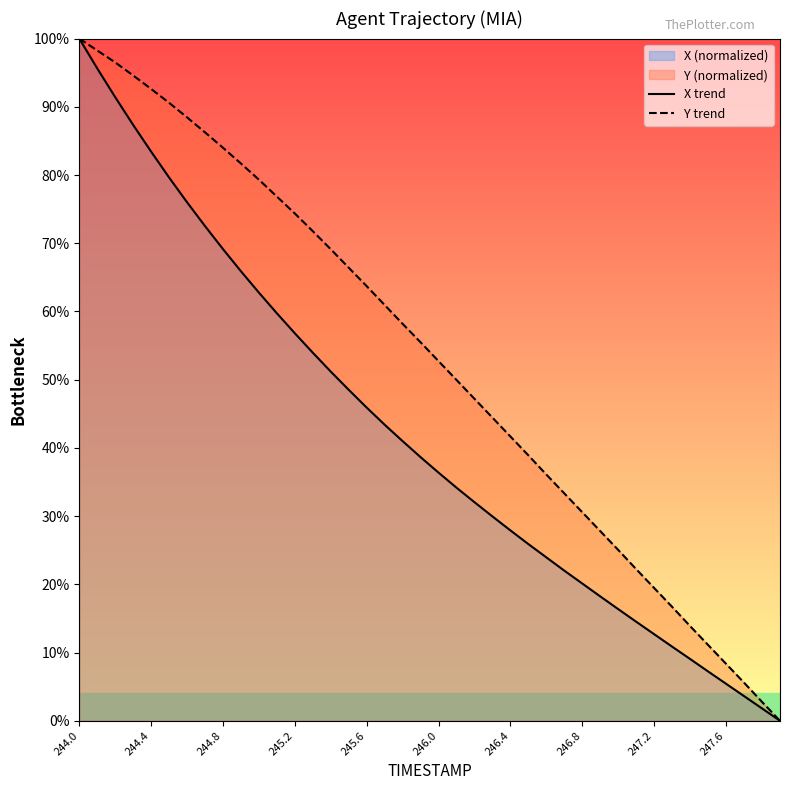

True or false: Y trend and X trend intersect in this chart.

False